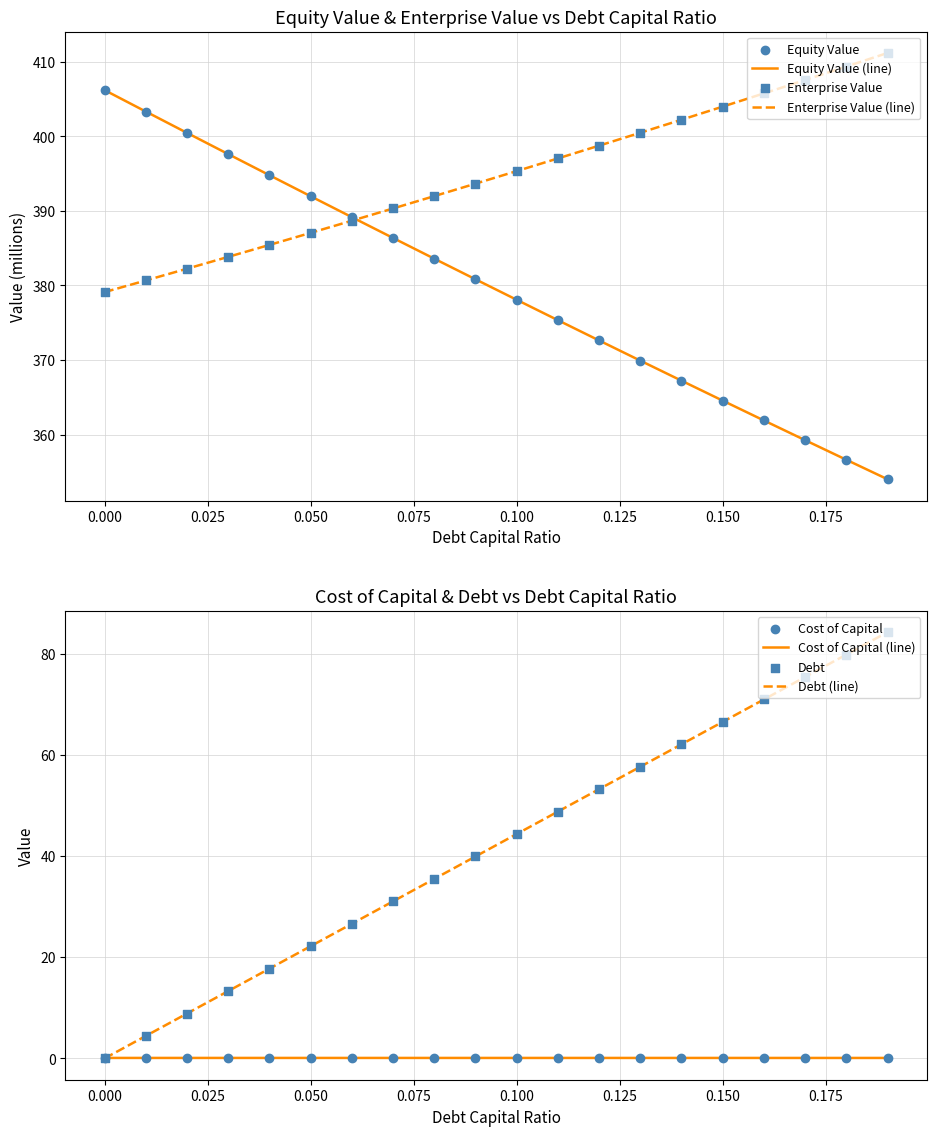

Which series has the widest spread of Y values?

debt_issued